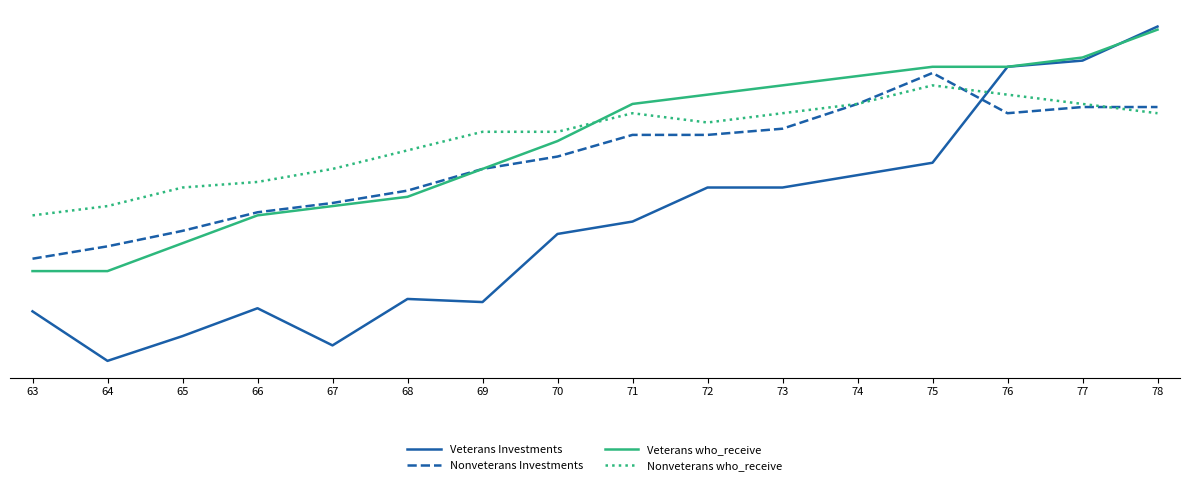

Which series has the largest total across all categories?

Nonveterans who_receive